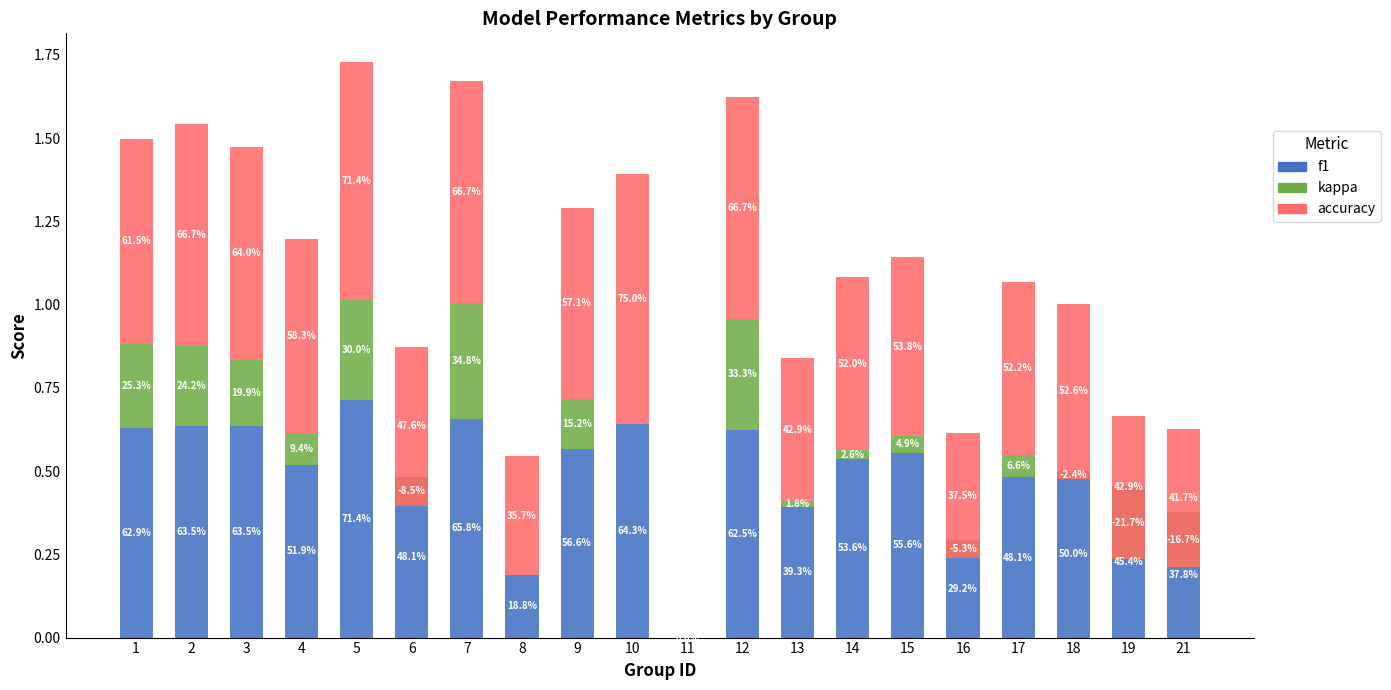

What are all the series names shown in the legend?

f1, kappa, accuracy